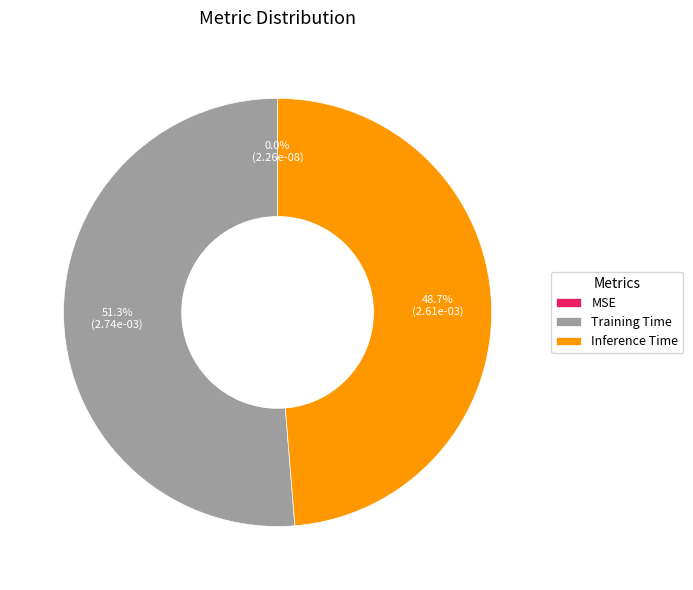

To the nearest percent, what is the difference between the largest and smallest slice percentages?

51%